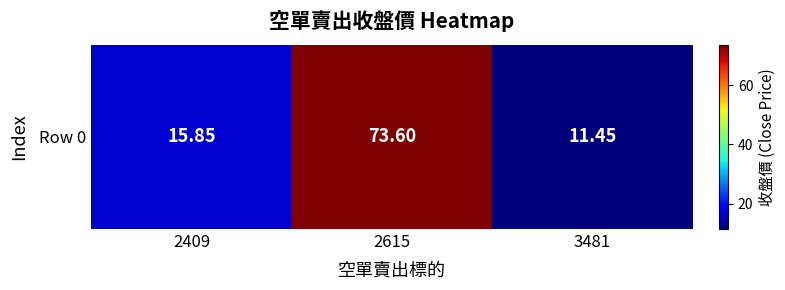

Is it true that the value at 2615 is 20.4?

False